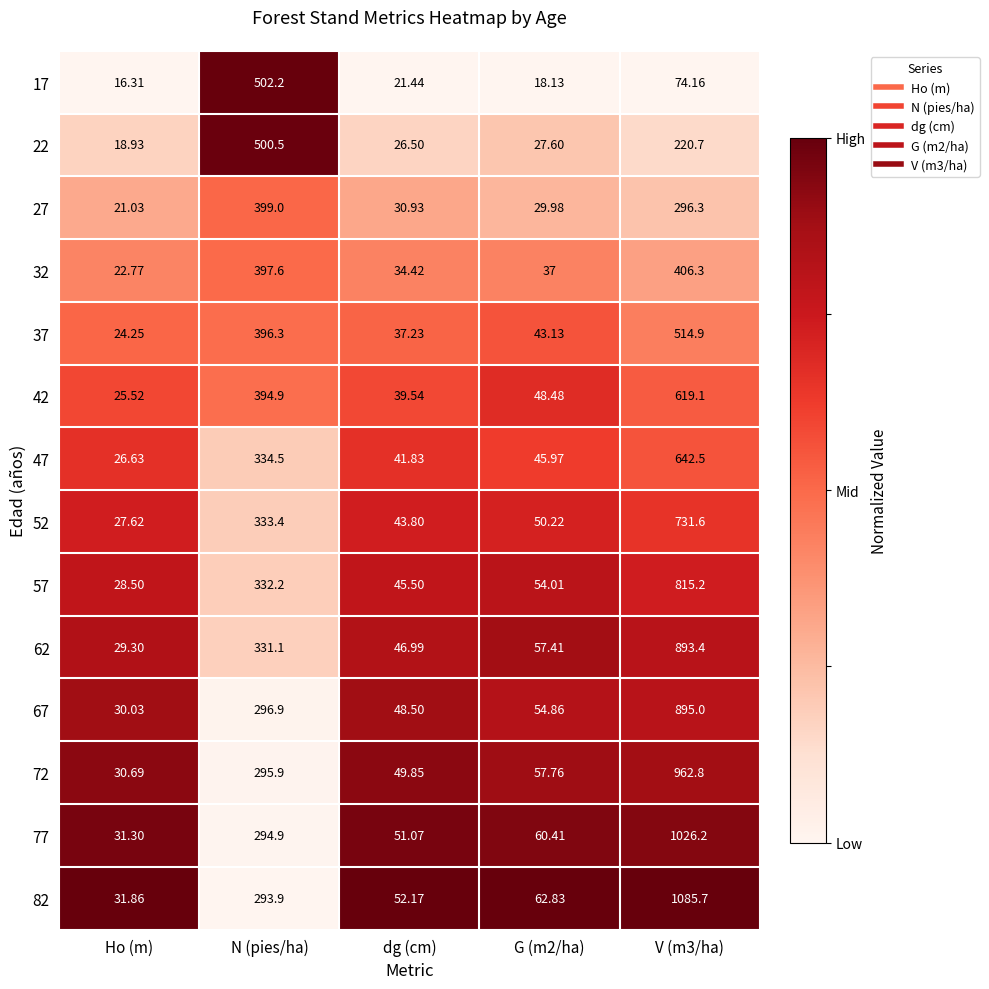

At which category does the chart reach its minimum across all series?

Ho (m)